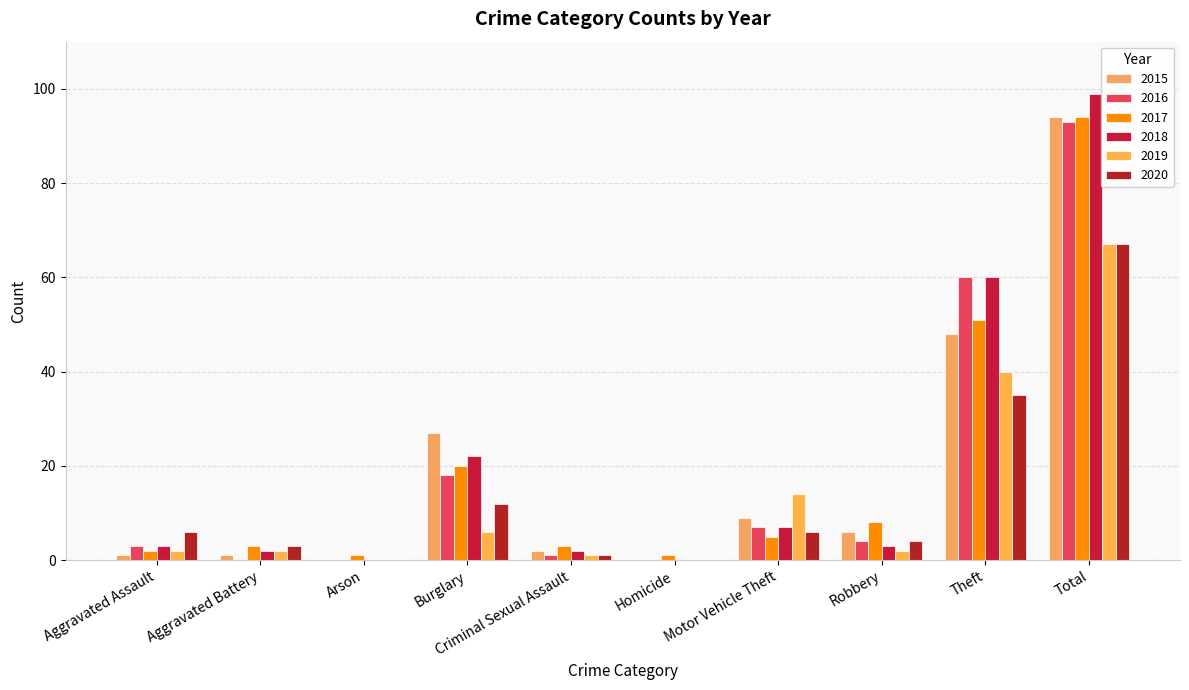

Is the value of 2018 at Robbery greater than the value of 2020 at Aggravated Assault?

No